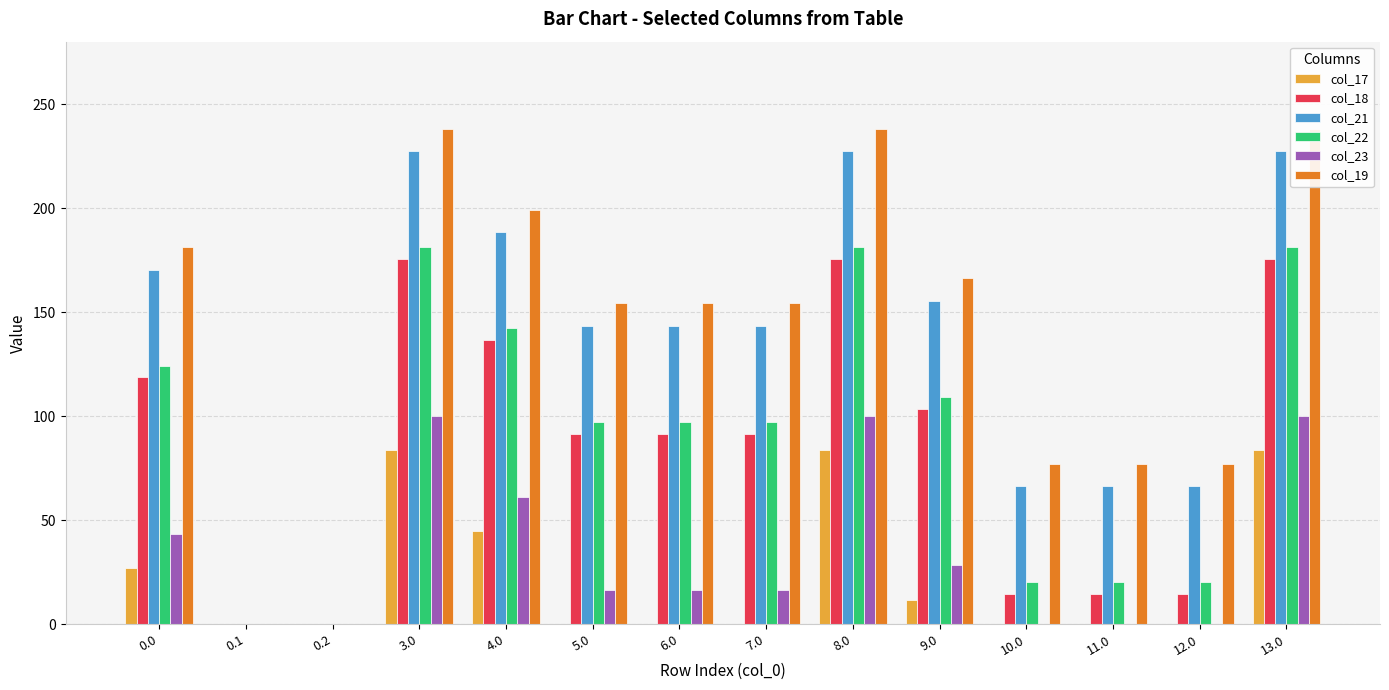

Is the value of col_17 at 9.0 greater than the value of col_21 at 8.0?

No